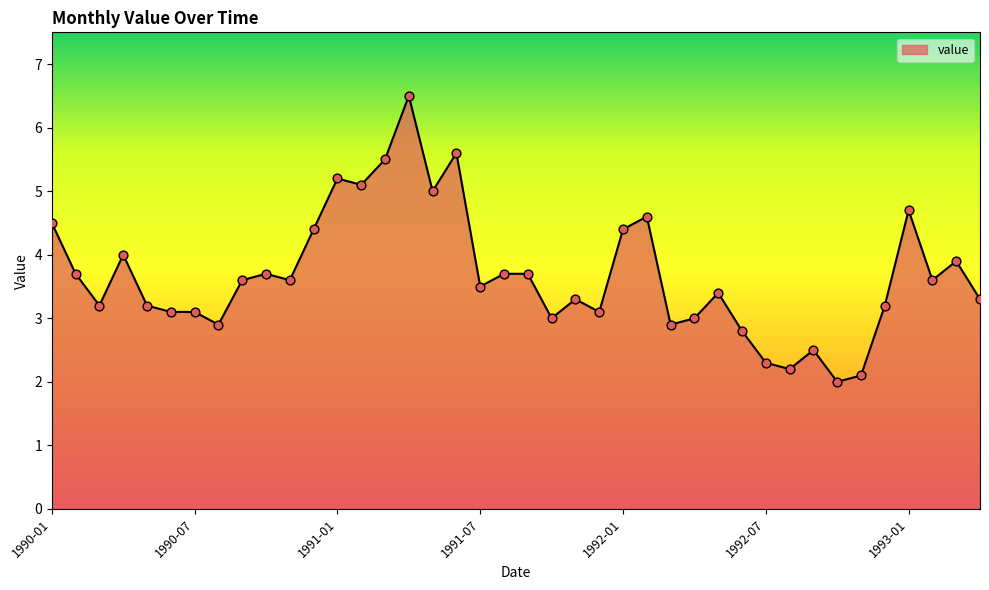

What is the minimum value shown in the chart?

2.0